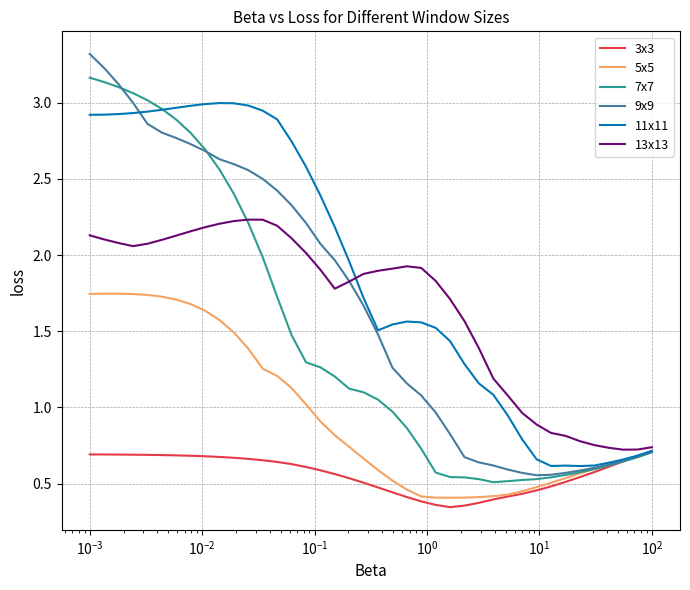

How many intersections are there between 13x13 and 7x7?

1